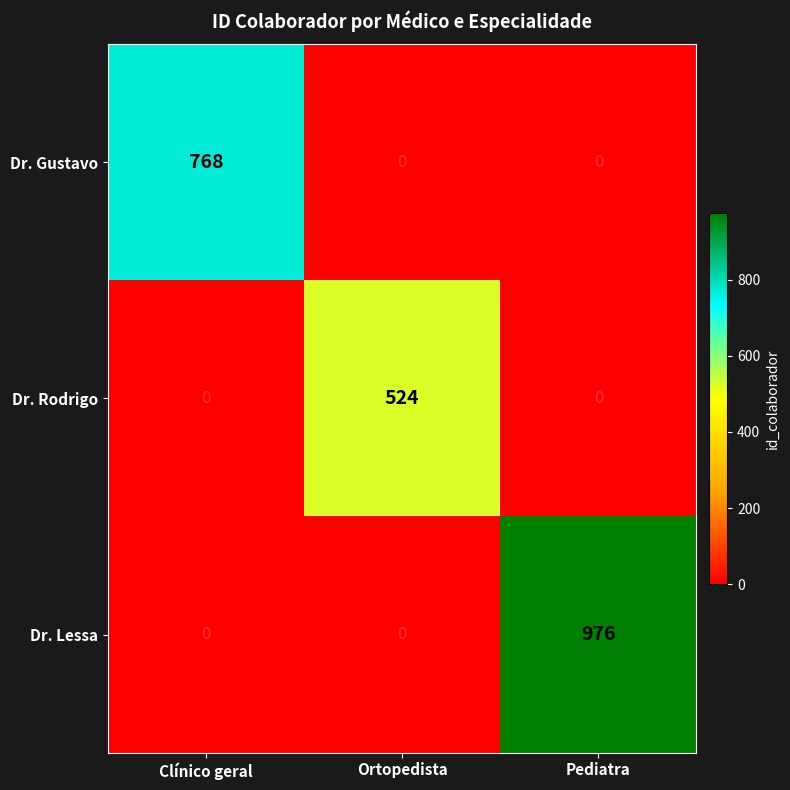

List the labels in order of Dr. Rodrigo value, largest first.

Clínico geral, Ortopedista, Pediatra